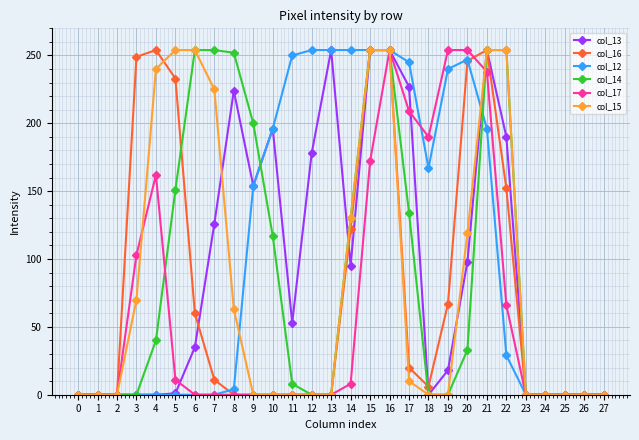

How many series are shown in this chart?

6